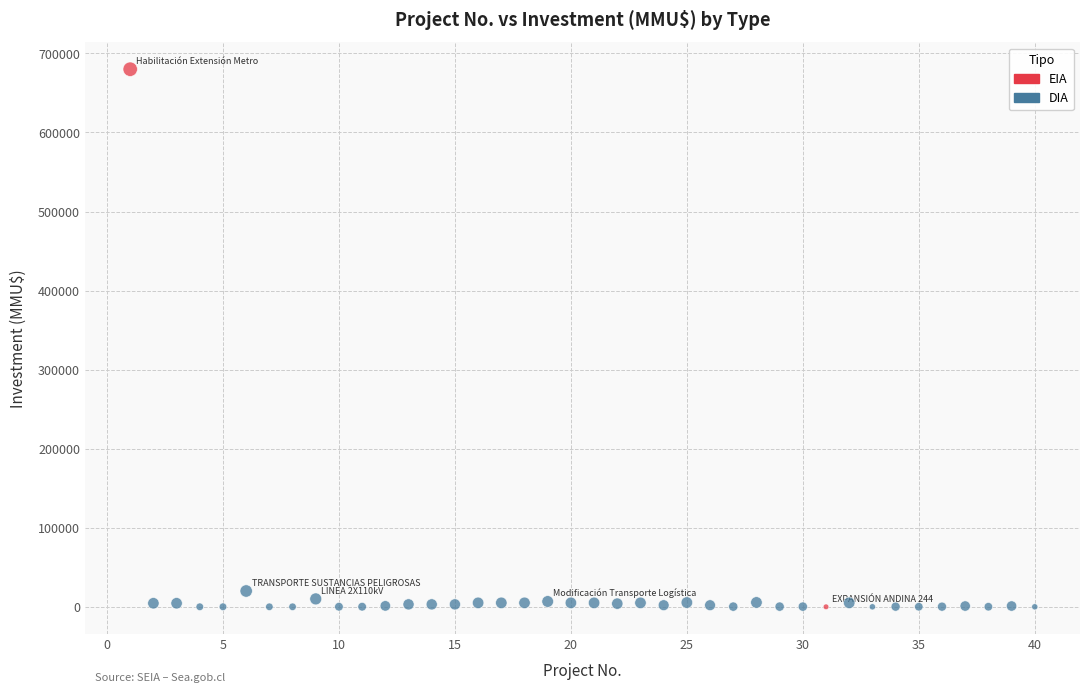

What are all the series names shown in the legend?

EIA, DIA